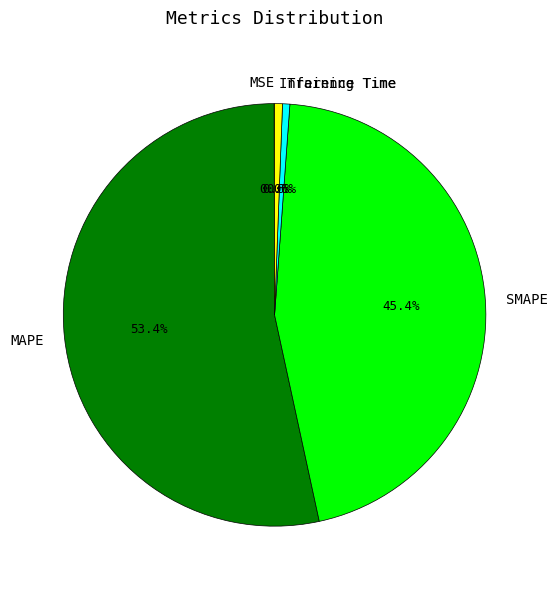

To the nearest percent, what is the combined percentage of SMAPE and Inference Time?

46%